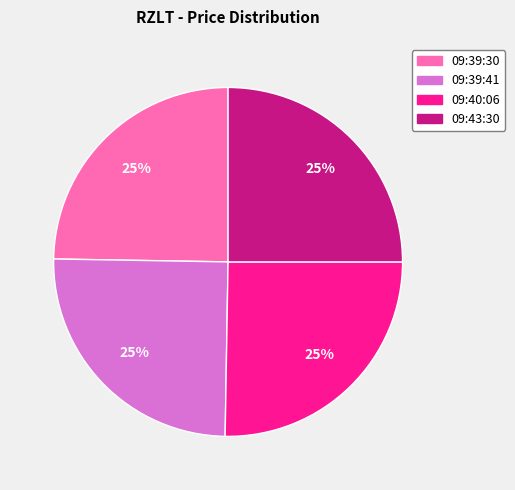

To the nearest percent, what is the combined percentage of 09:39:30 and 09:43:30?

50%